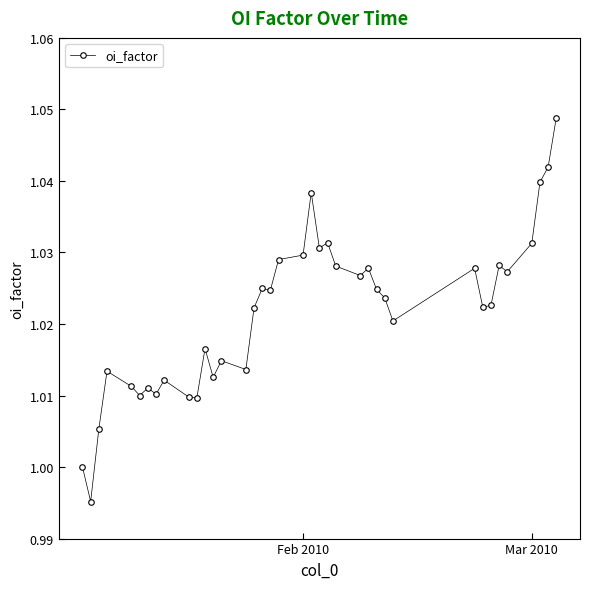

What is the sum of all values?

38.8